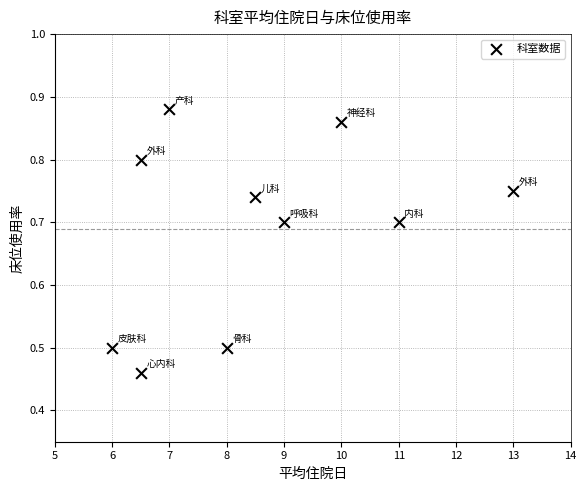

What is the range of Y values (max minus min)?

0.4